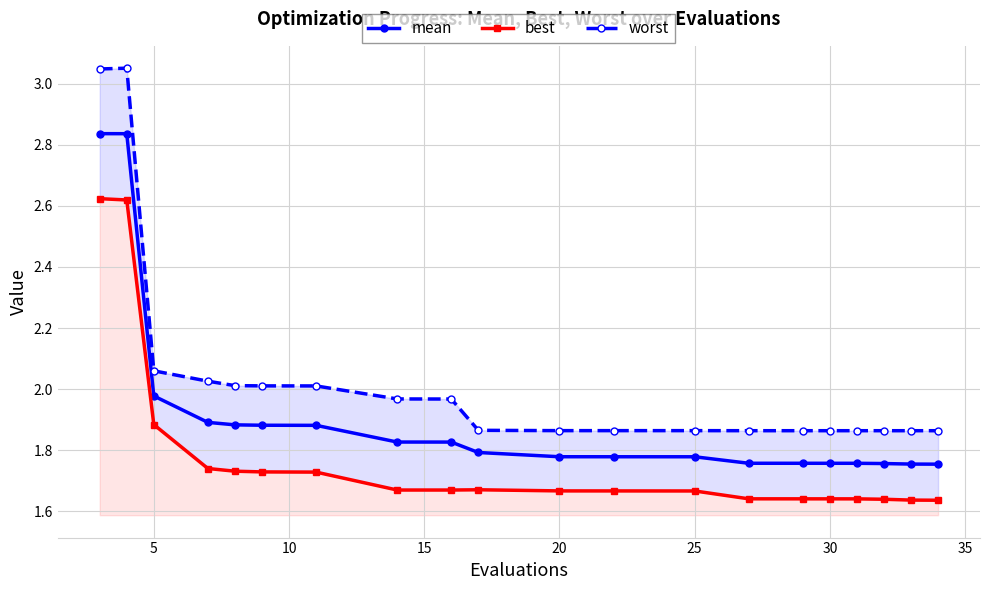

Is it true that worst equals 0.5 at 19?

False